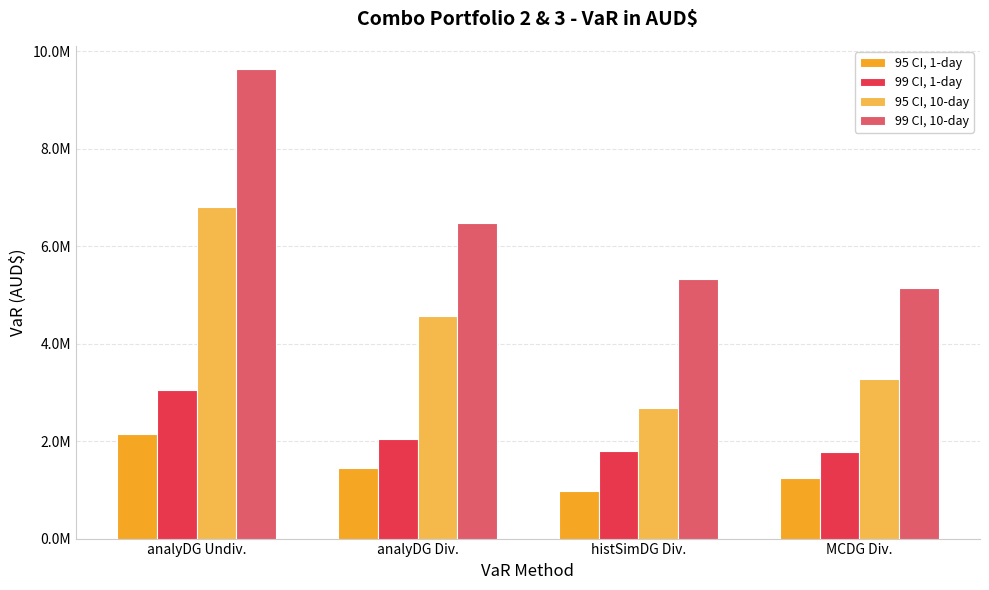

Does the chart contain any negative values?

No